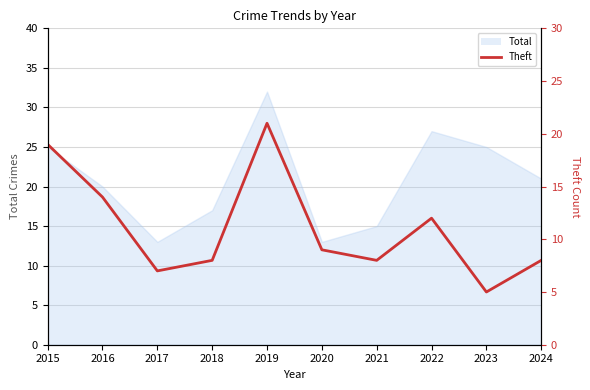

The value at 2018 is 8. True or false?

True